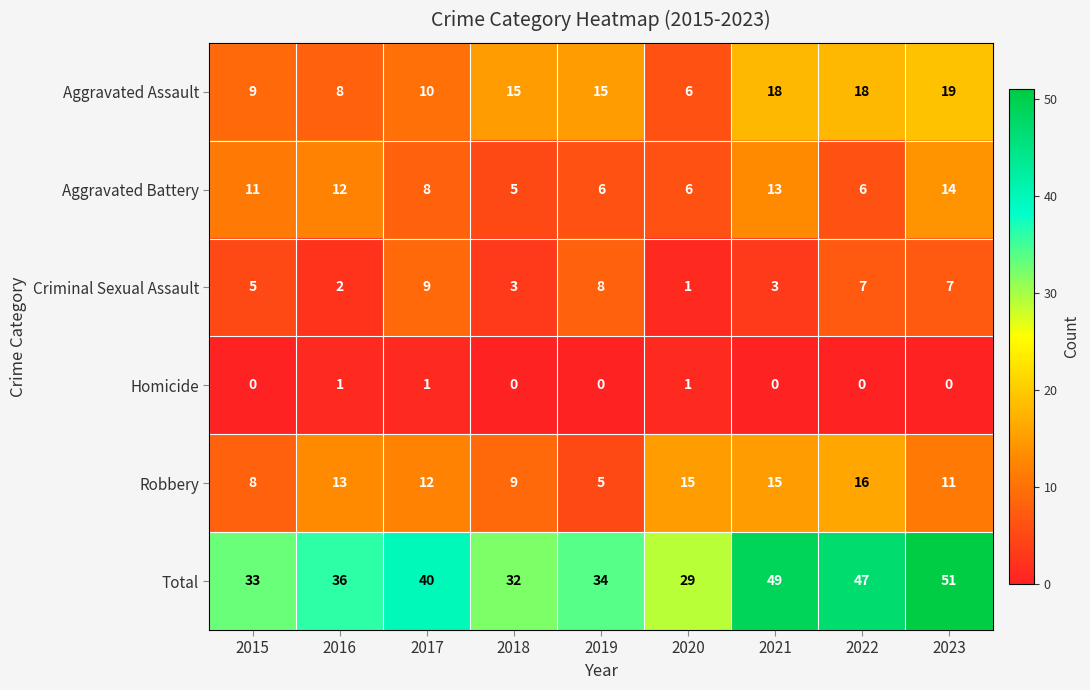

At how many categories does at least one series exceed 16?

9